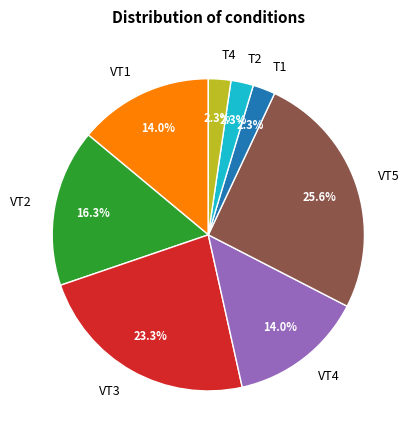

How many slices are in this pie chart?

8